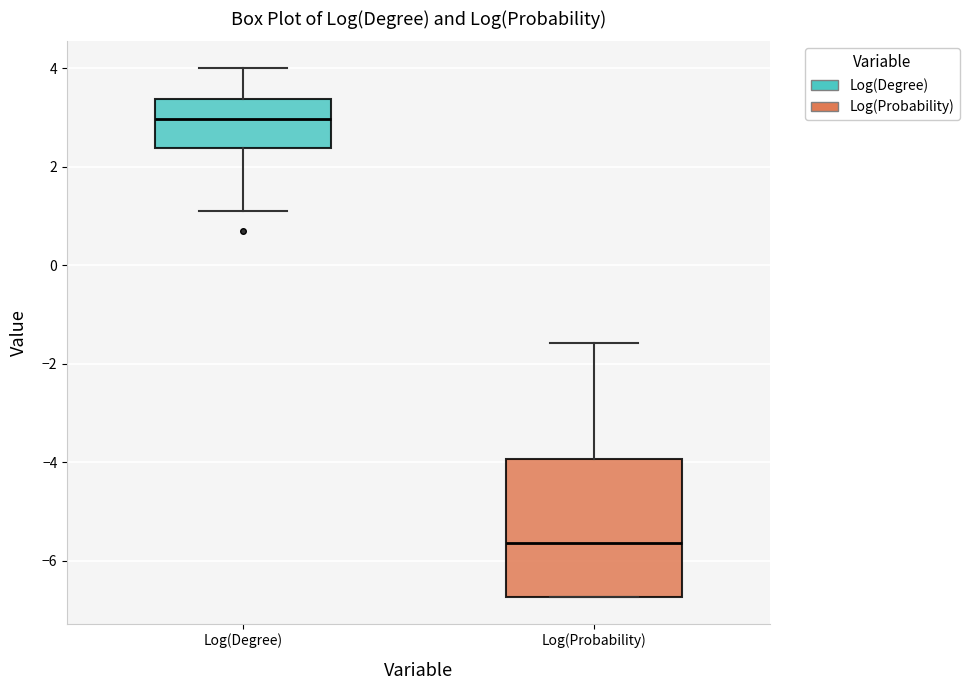

Which box's median line is the lowest?

Log(Probability)